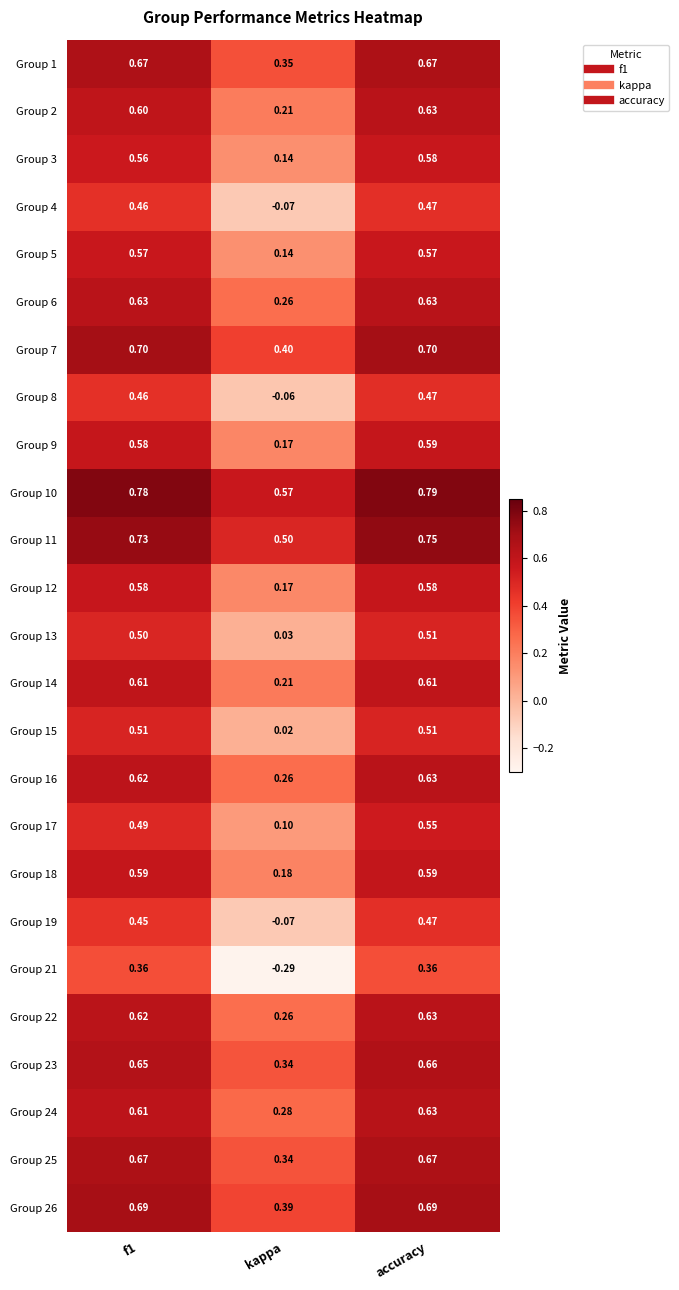

At which label is Group 5 closest to 0?

kappa